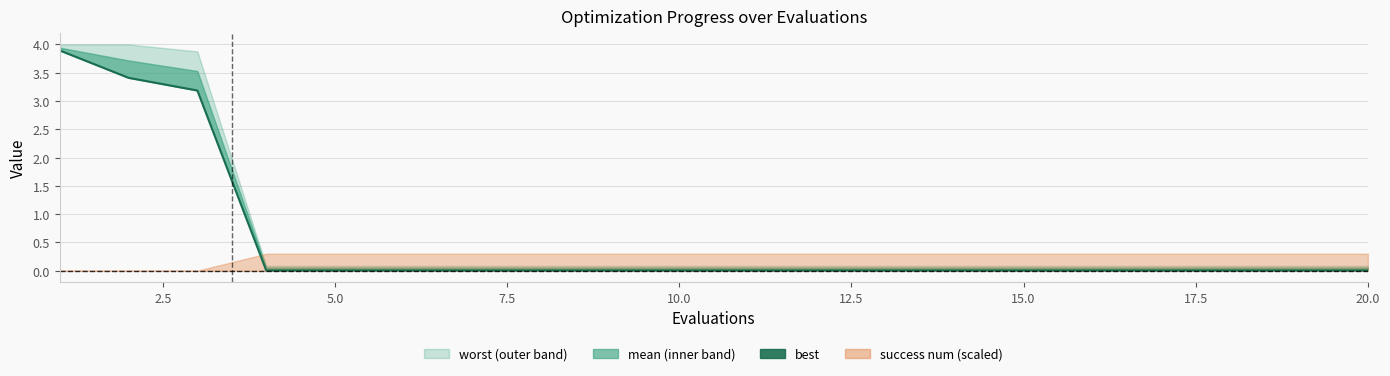

The chart shows a value of 3.4 at 2.5. True or false?

True